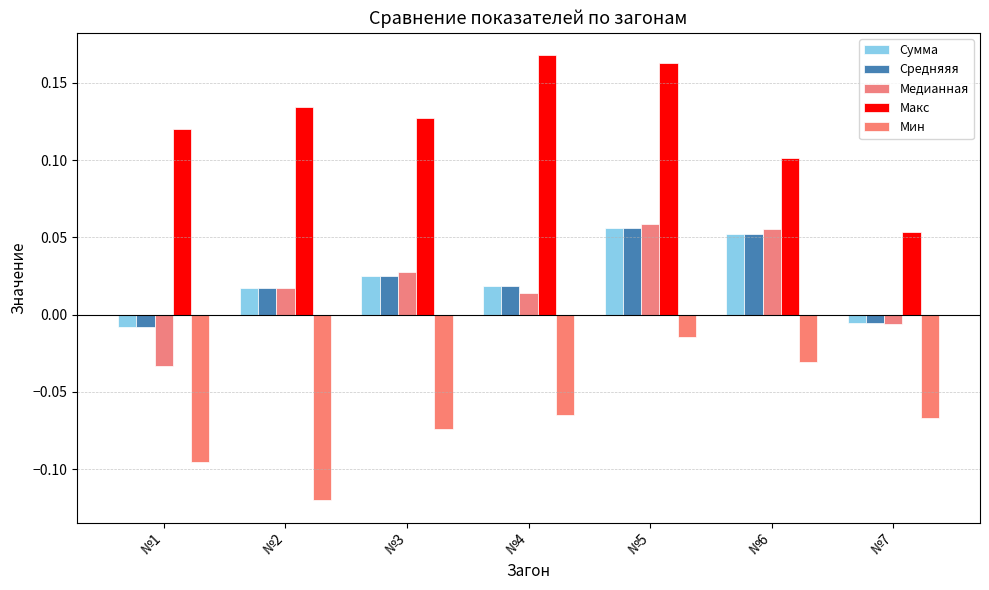

What is the difference between the maximum and minimum values in the Мин series?

0.1